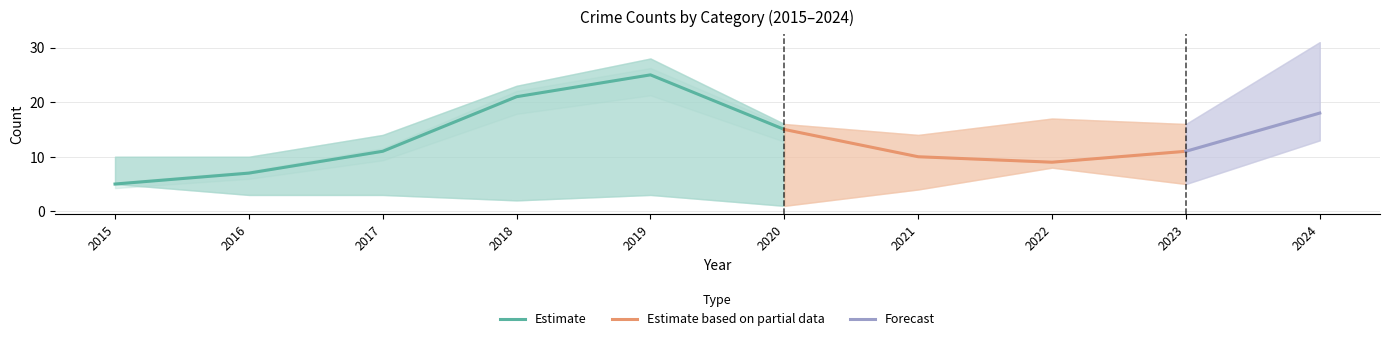

How many data points in Total are less than 16?

4